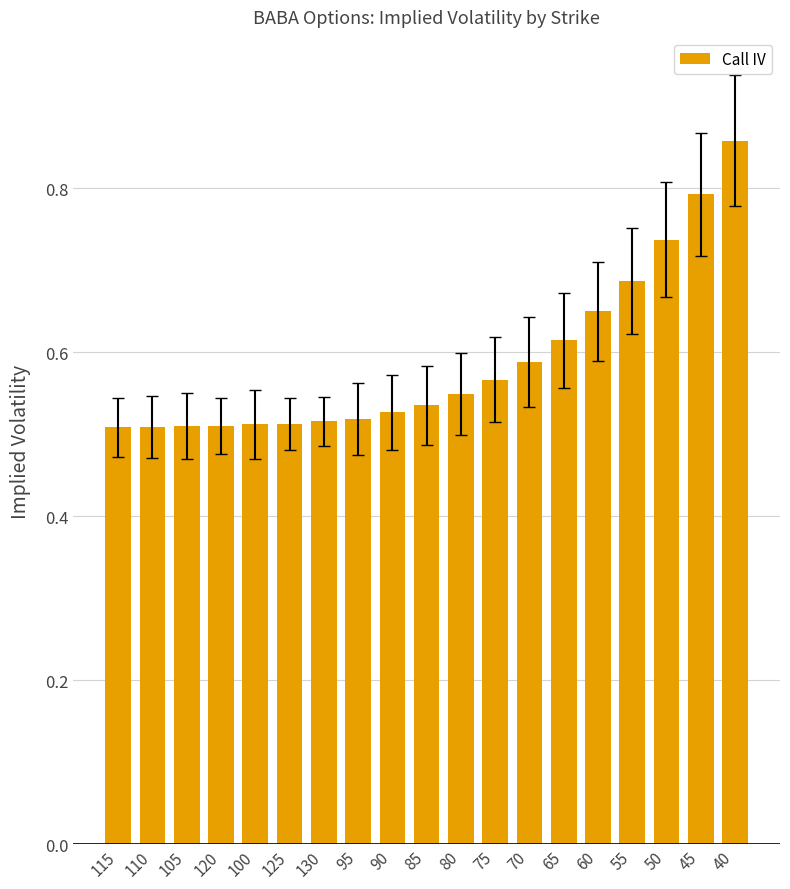

What is the sum of all values?

11.2